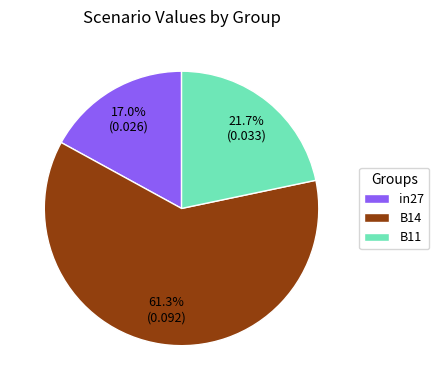

Do in27 and B14 together represent more than half of the pie?

Yes